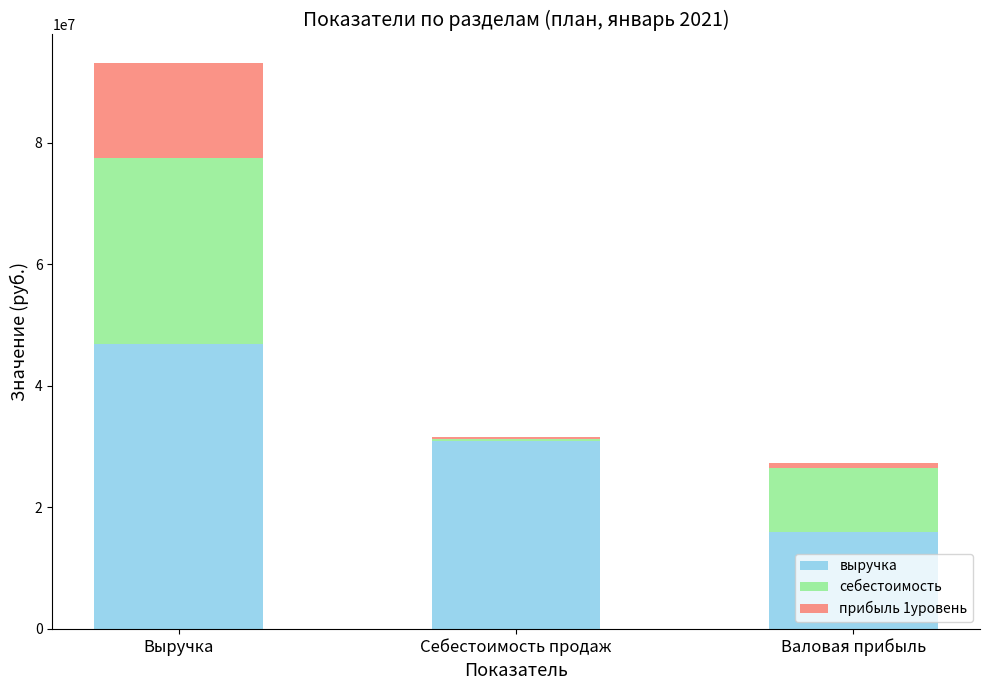

The value of выручка at Выручка is 82287997. True or false?

False